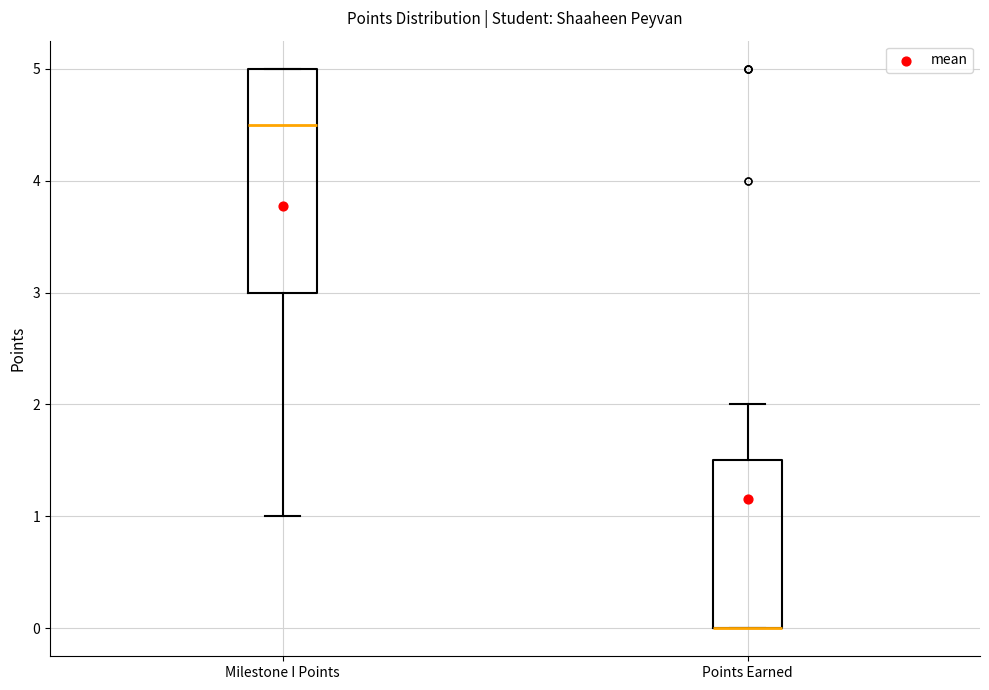

Reading left to right, read every box against the y-axis: the position of its median line, the range the box covers, and the ends of its whiskers. The values are not printed on the chart, so give them approximately, as read against the axis.

Milestone I Points: median 4.5, box 3.0 to 5.0, whiskers 1.0 to 5.0
Points Earned: median 0.0 (drawn on the box's lower edge), box 0.0 to 1.5, whiskers 0.0 to 2.0